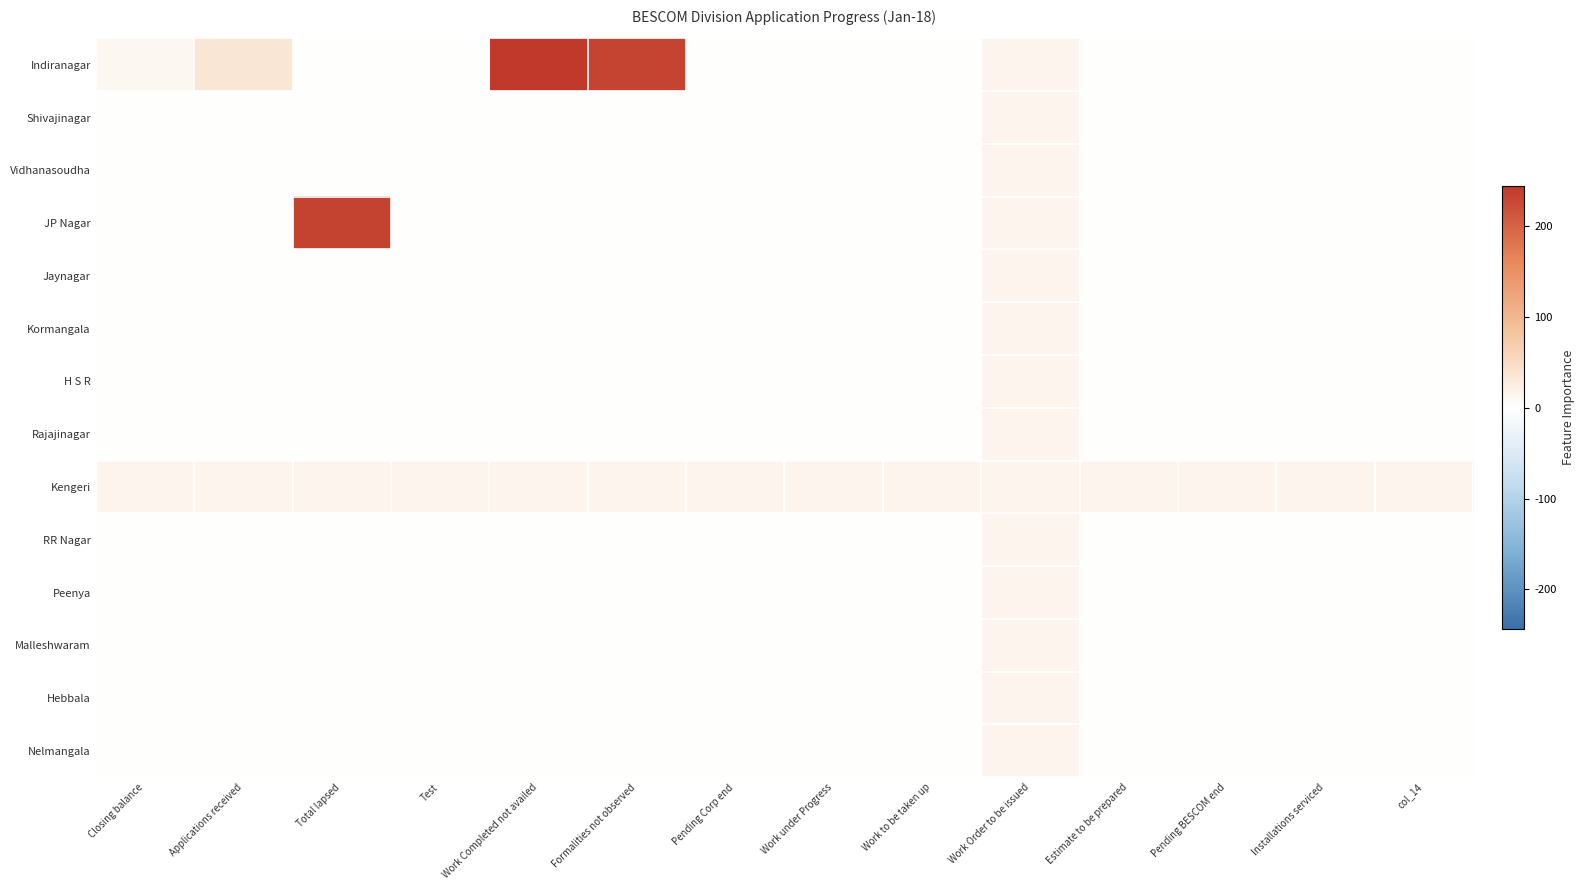

Reading left to right, transcribe all the data shown in this chart.

Indiranagar: Closing balance=10	Applications received=36	Total lapsed=0	Test=0	Work Completed not availed=243	Formalities not observed=232	Pending Corp end=0	Work under Progress=0	Work to be taken up=0	Work Order to be issued=15	Estimate to be prepared=0	Pending BESCOM end=0	Installations serviced=0	col_14=0
Shivajinagar: Closing balance=0	Applications received=0	Total lapsed=0	Test=0	Work Completed not availed=0	Formalities not observed=0	Pending Corp end=0	Work under Progress=0	Work to be taken up=0	Work Order to be issued=15	Estimate to be prepared=0	Pending BESCOM end=0	Installations serviced=0	col_14=0
Vidhanasoudha: Closing balance=0	Applications received=0	Total lapsed=0	Test=0	Work Completed not availed=0	Formalities not observed=0	Pending Corp end=0	Work under Progress=0	Work to be taken up=0	Work Order to be issued=15	Estimate to be prepared=0	Pending BESCOM end=0	Installations serviced=0	col_14=0
JP Nagar: Closing balance=0	Applications received=0	Total lapsed=234	Test=0	Work Completed not availed=0	Formalities not observed=0	Pending Corp end=0	Work under Progress=0	Work to be taken up=0	Work Order to be issued=15	Estimate to be prepared=0	Pending BESCOM end=0	Installations serviced=0	col_14=0
Jaynagar: Closing balance=0	Applications received=0	Total lapsed=0	Test=0	Work Completed not availed=0	Formalities not observed=0	Pending Corp end=0	Work under Progress=0	Work to be taken up=0	Work Order to be issued=15	Estimate to be prepared=0	Pending BESCOM end=0	Installations serviced=0	col_14=0
Kormangala: Closing balance=0	Applications received=0	Total lapsed=0	Test=0	Work Completed not availed=0	Formalities not observed=0	Pending Corp end=0	Work under Progress=0	Work to be taken up=0	Work Order to be issued=15	Estimate to be prepared=0	Pending BESCOM end=0	Installations serviced=0	col_14=0
H S R: Closing balance=0	Applications received=0	Total lapsed=0	Test=0	Work Completed not availed=0	Formalities not observed=0	Pending Corp end=0	Work under Progress=0	Work to be taken up=0	Work Order to be issued=15	Estimate to be prepared=0	Pending BESCOM end=0	Installations serviced=0	col_14=0
Rajajinagar: Closing balance=0	Applications received=0	Total lapsed=0	Test=0	Work Completed not availed=0	Formalities not observed=0	Pending Corp end=0	Work under Progress=0	Work to be taken up=0	Work Order to be issued=15	Estimate to be prepared=0	Pending BESCOM end=0	Installations serviced=0	col_14=0
Kengeri: Closing balance=15	Applications received=15	Total lapsed=15	Test=15	Work Completed not availed=15	Formalities not observed=15	Pending Corp end=15	Work under Progress=15	Work to be taken up=15	Work Order to be issued=15	Estimate to be prepared=15	Pending BESCOM end=15	Installations serviced=15	col_14=15
RR Nagar: Closing balance=0	Applications received=0	Total lapsed=0	Test=0	Work Completed not availed=0	Formalities not observed=0	Pending Corp end=0	Work under Progress=0	Work to be taken up=0	Work Order to be issued=15	Estimate to be prepared=0	Pending BESCOM end=0	Installations serviced=0	col_14=0
Peenya: Closing balance=0	Applications received=0	Total lapsed=0	Test=0	Work Completed not availed=0	Formalities not observed=0	Pending Corp end=0	Work under Progress=0	Work to be taken up=0	Work Order to be issued=15	Estimate to be prepared=0	Pending BESCOM end=0	Installations serviced=0	col_14=0
Malleshwaram: Closing balance=0	Applications received=0	Total lapsed=0	Test=0	Work Completed not availed=0	Formalities not observed=0	Pending Corp end=0	Work under Progress=0	Work to be taken up=0	Work Order to be issued=15	Estimate to be prepared=0	Pending BESCOM end=0	Installations serviced=0	col_14=0
Hebbala: Closing balance=0	Applications received=0	Total lapsed=0	Test=0	Work Completed not availed=0	Formalities not observed=0	Pending Corp end=0	Work under Progress=0	Work to be taken up=0	Work Order to be issued=15	Estimate to be prepared=0	Pending BESCOM end=0	Installations serviced=0	col_14=0
Nelmangala: Closing balance=0	Applications received=0	Total lapsed=0	Test=0	Work Completed not availed=0	Formalities not observed=0	Pending Corp end=0	Work under Progress=0	Work to be taken up=0	Work Order to be issued=15	Estimate to be prepared=0	Pending BESCOM end=0	Installations serviced=0	col_14=0